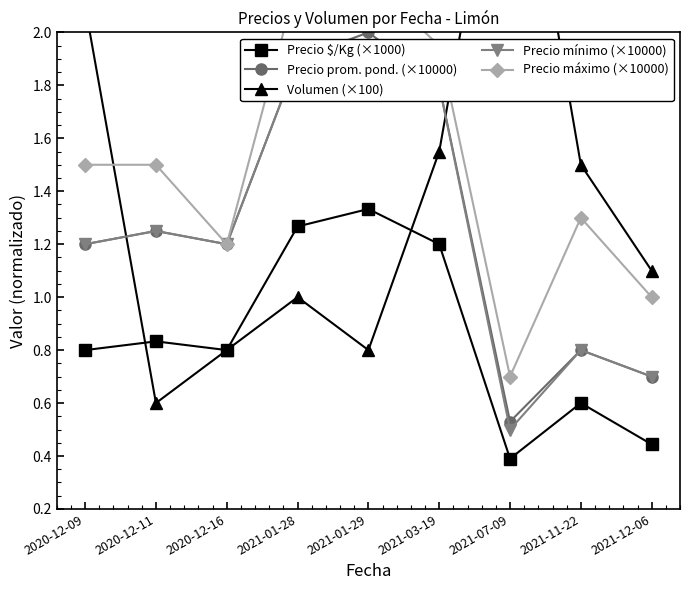

What is the maximum value for Volumen (×100)?

3.0